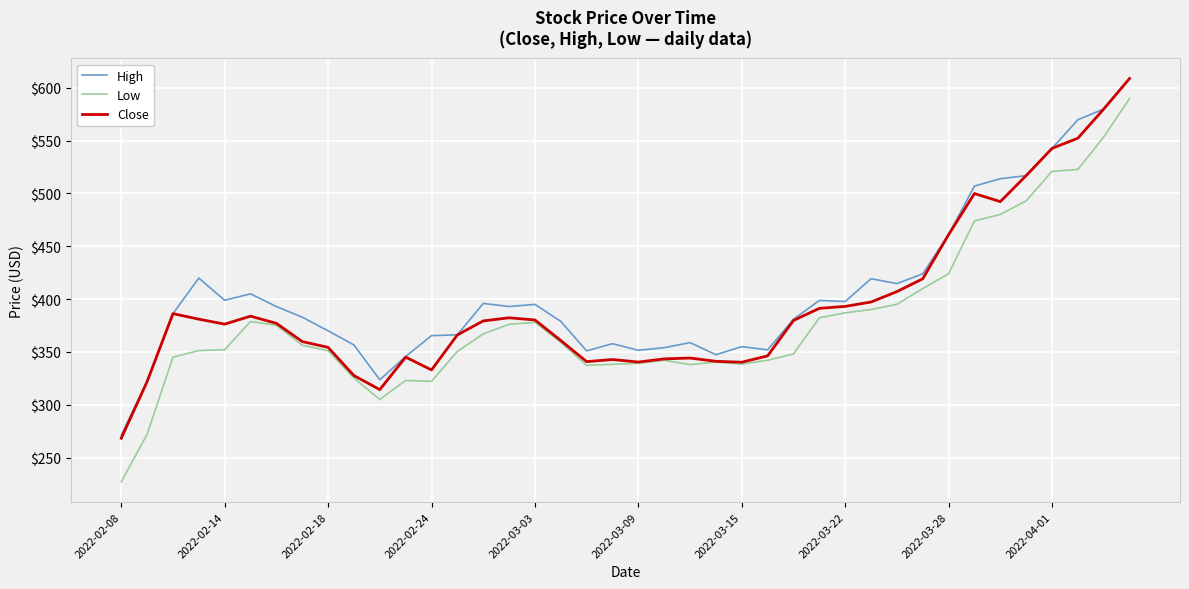

Which series has the largest range (max minus min)?

Low